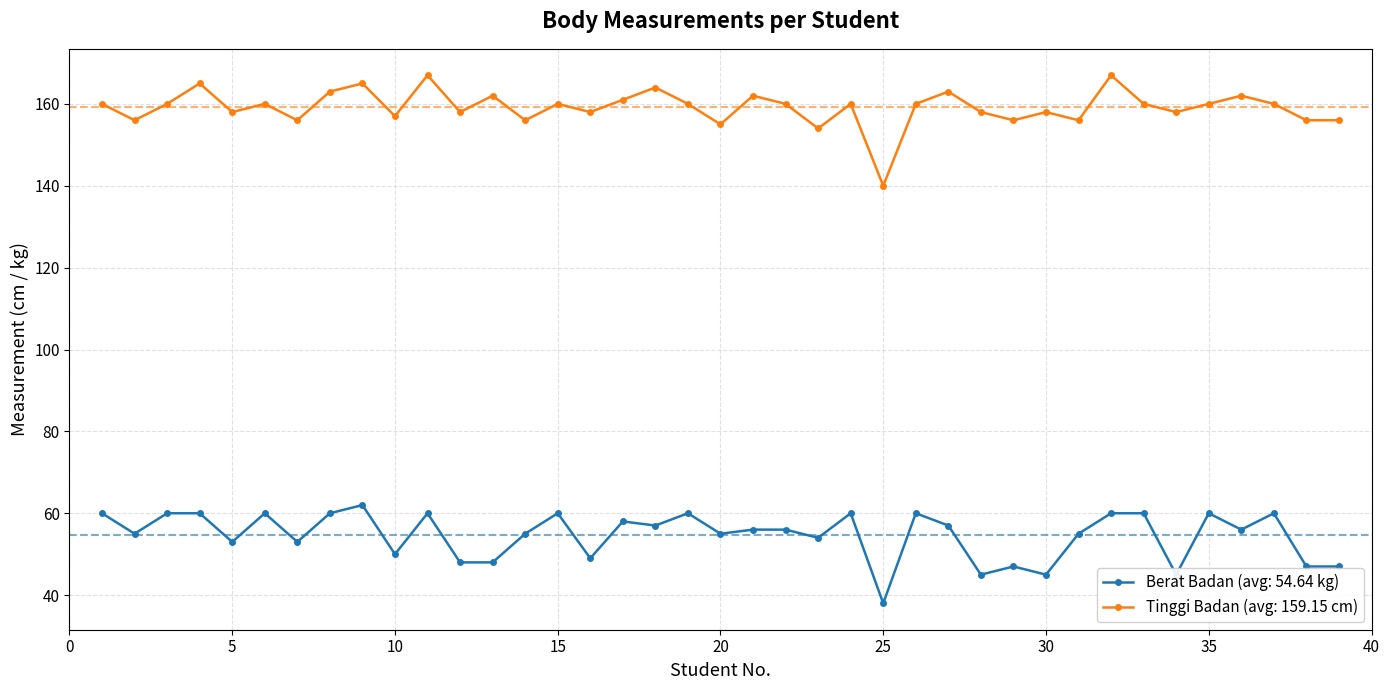

True or false: Berat Badan (avg: 54.64 kg) and Tinggi Badan (avg: 159.15 cm) intersect in this chart.

False